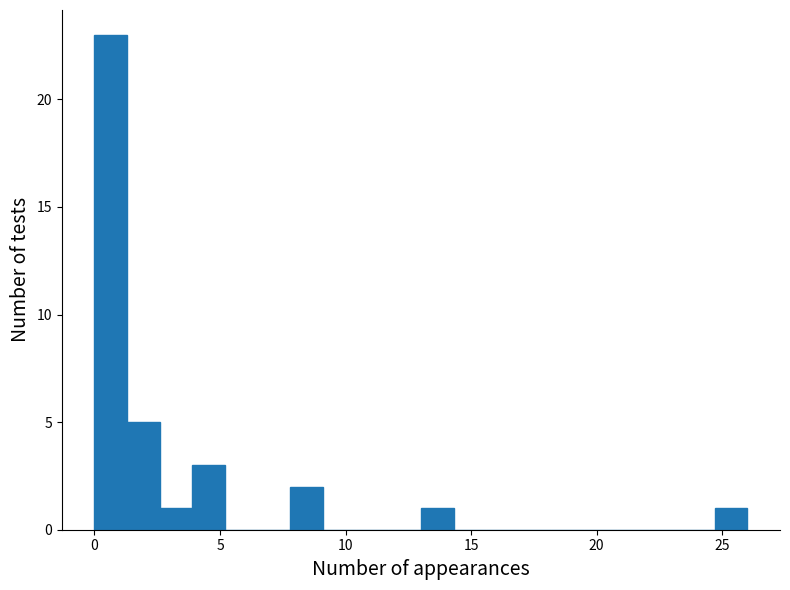

Around what value on the x-axis is the tallest bar? Give the approximate position of its centre, as read against the axis.

0.5